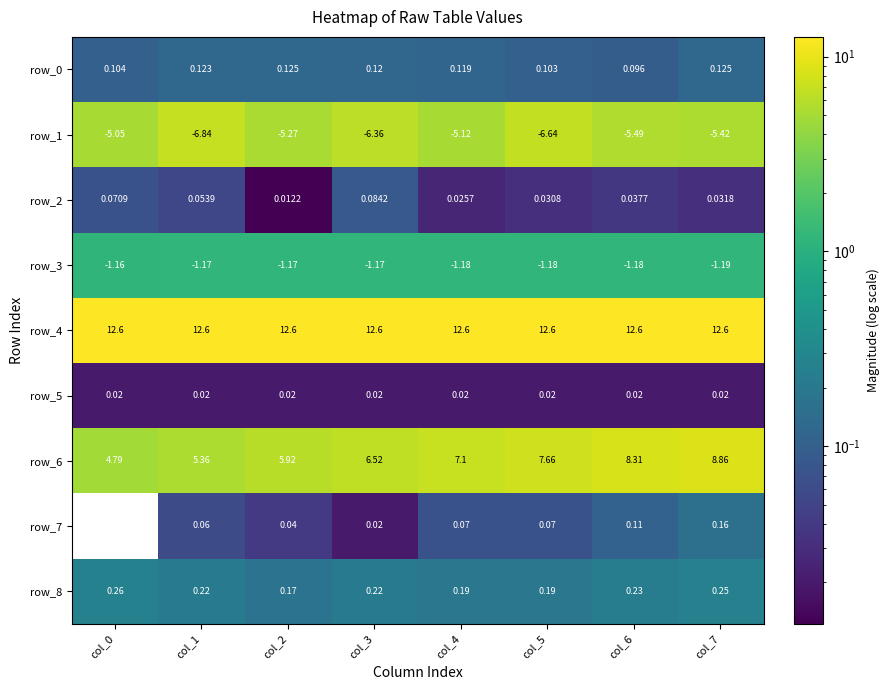

What is the sum of the row_1 values at col_3 and col_4?

-11.5